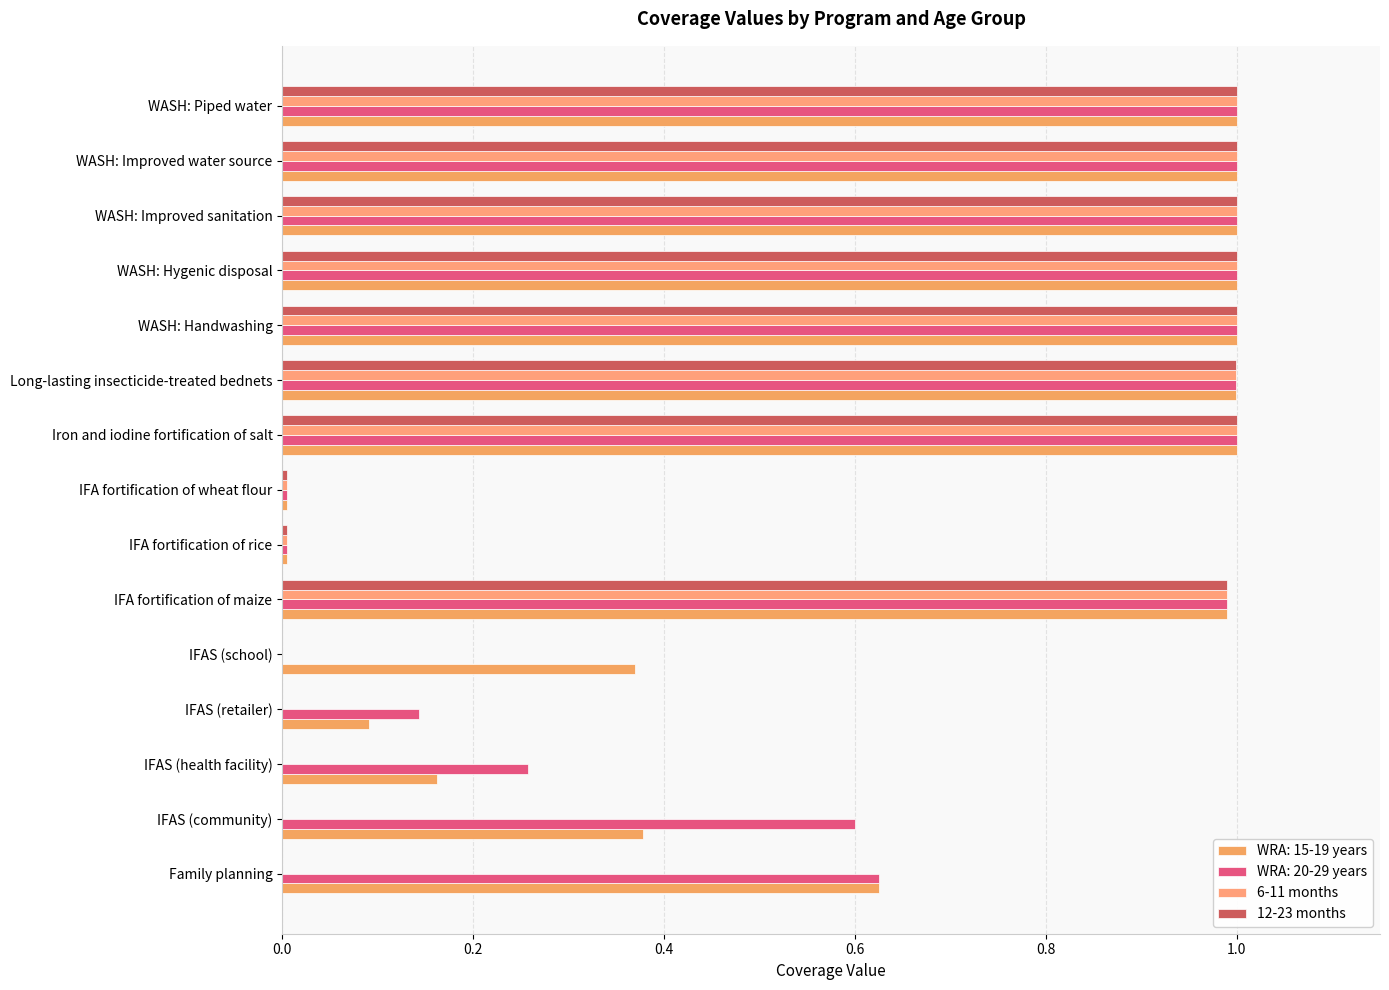

How many series are shown in this chart?

4